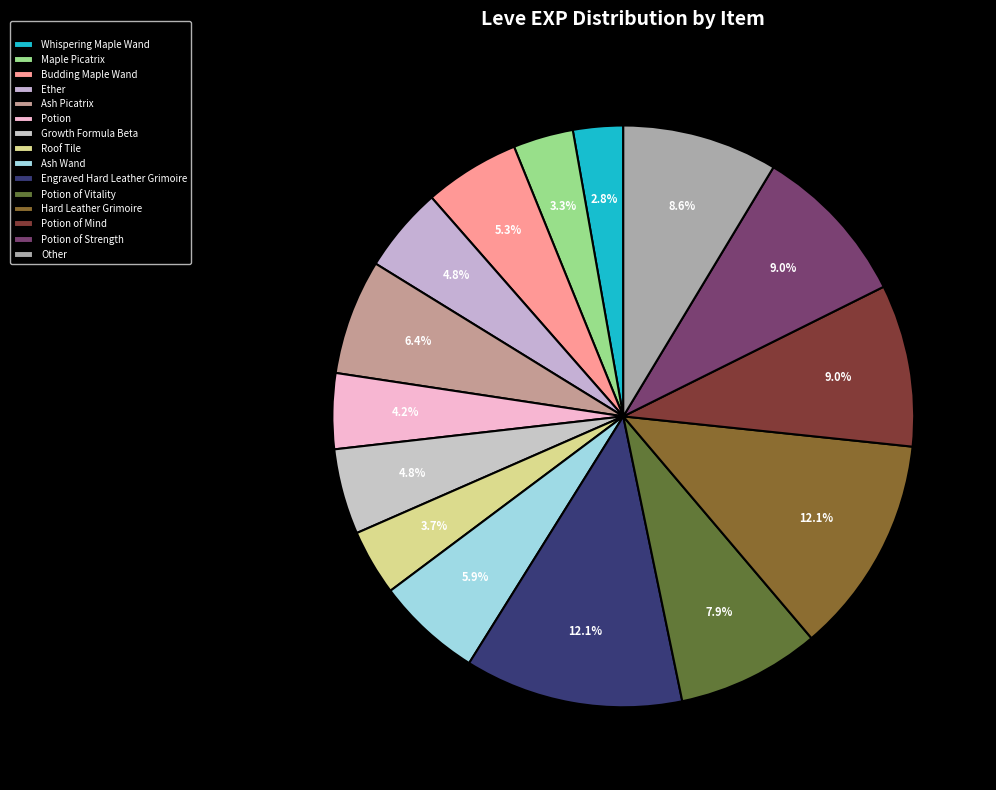

How many segments does this pie chart have?

15